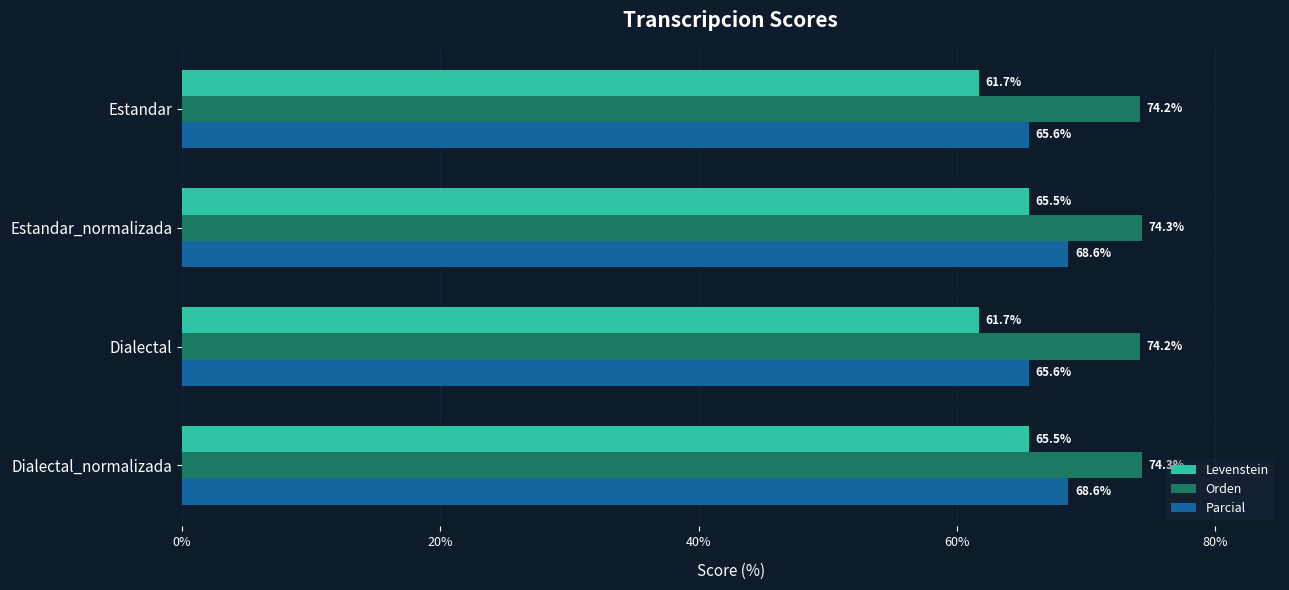

At how many categories does at least one series exceed 72?

4